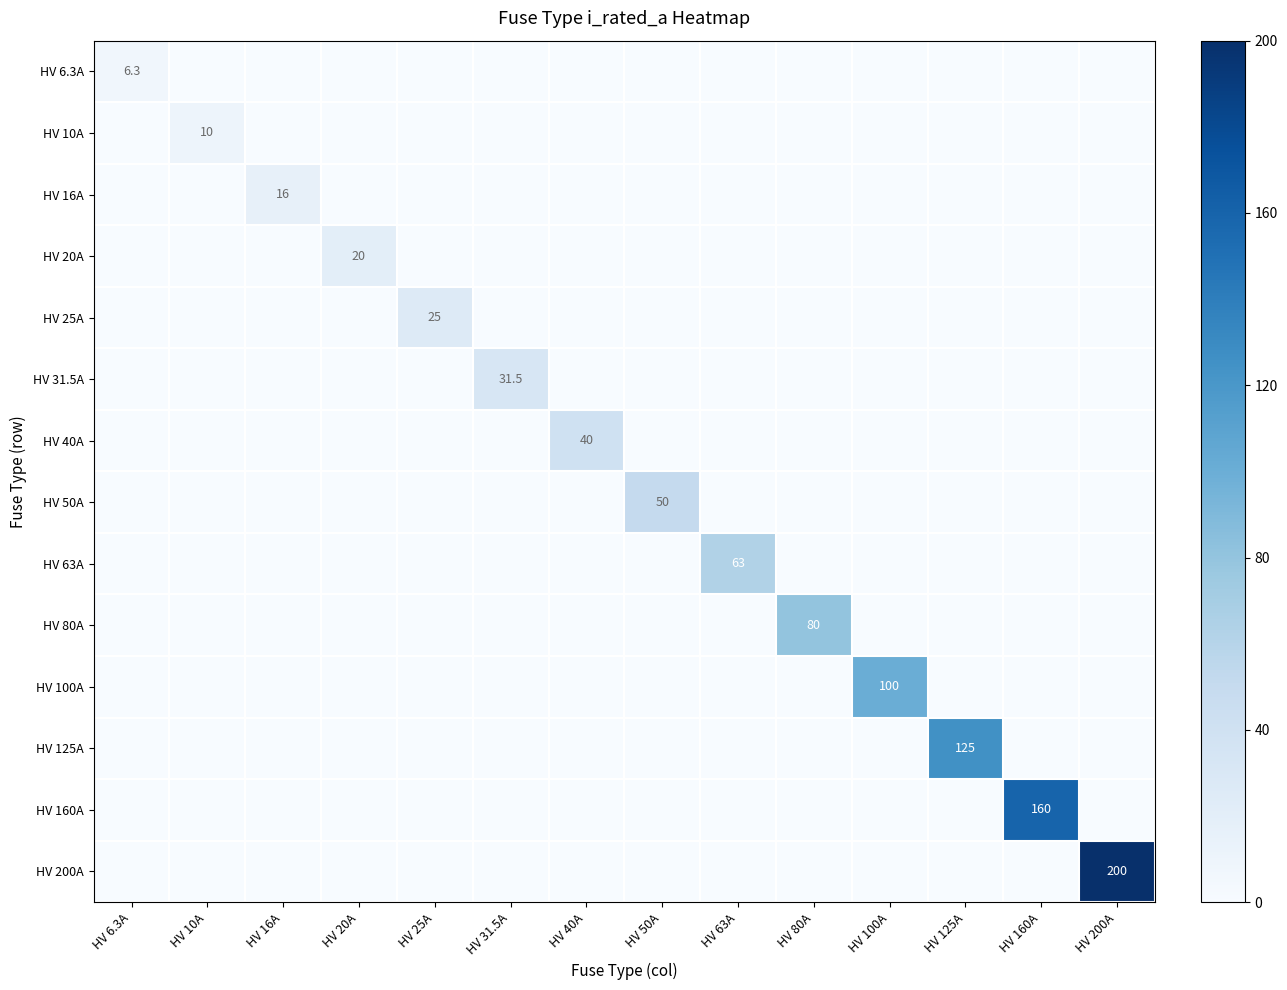

What is the difference between the maximum and second lowest values in the HV 63A series?

63.0